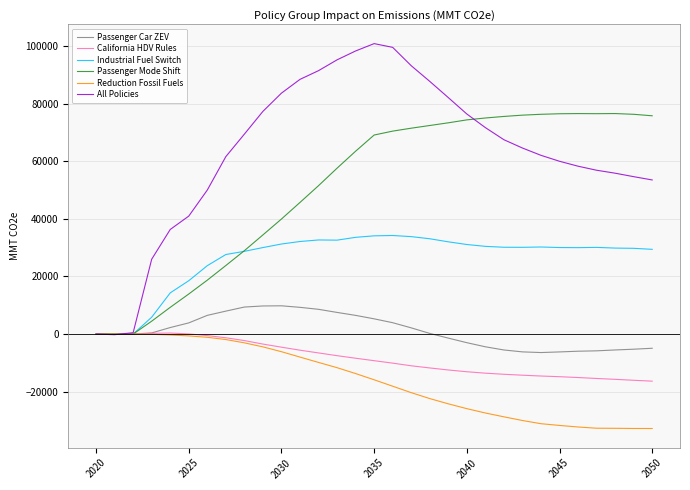

Which series has the largest total across all categories?

All Policies